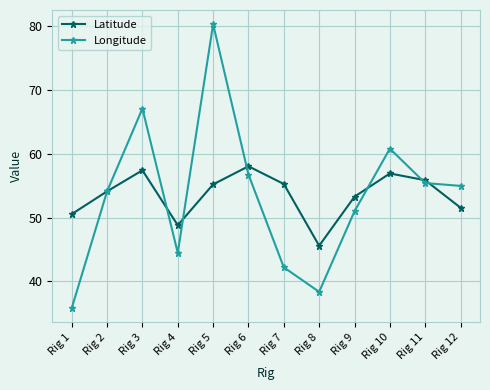

What is the maximum value shown in the chart?

80.3